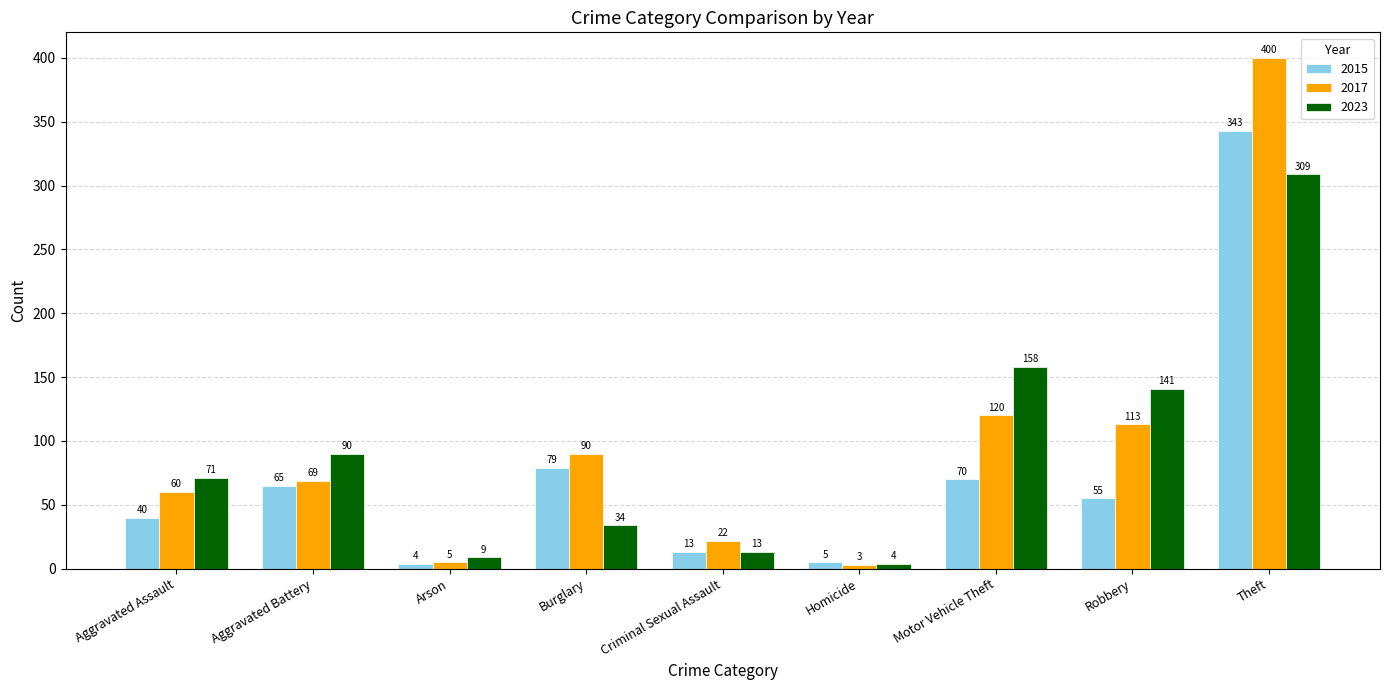

What is the spread (max minus min) of values at Homicide?

2